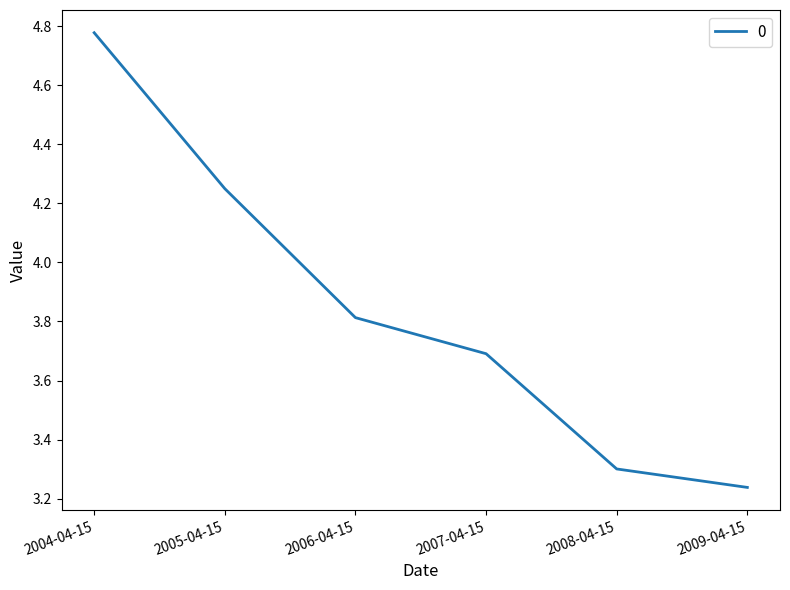

What position from the left is 2006-04-15?

3